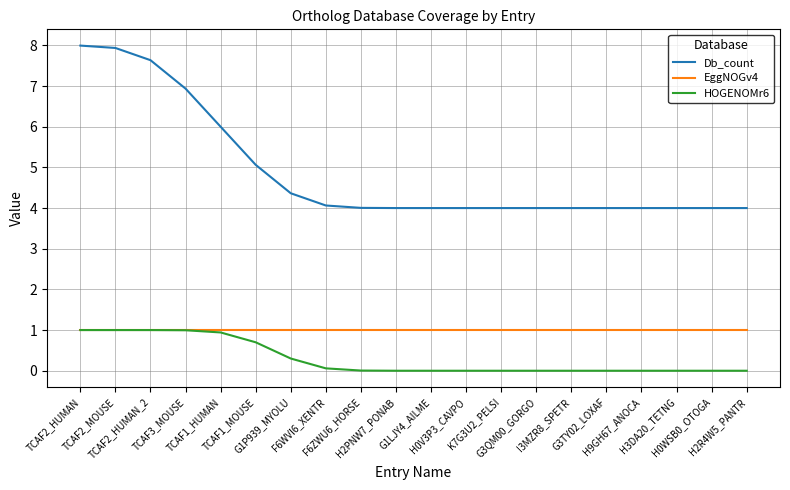

True or false: EggNOGv4 and Db_count intersect in this chart.

False